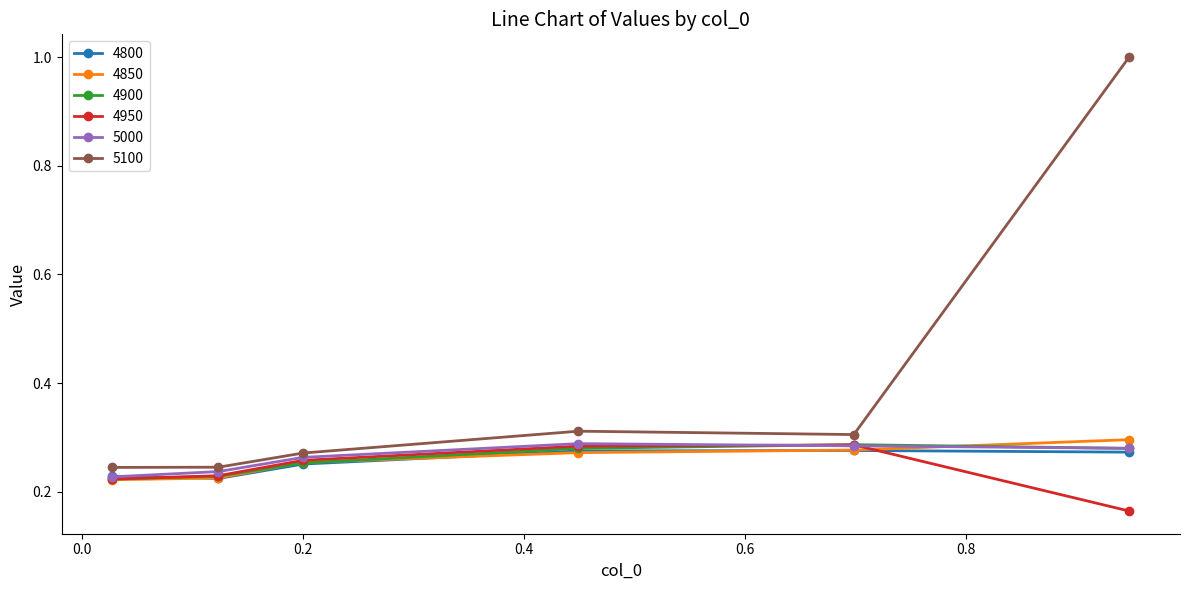

True or false: 4900 and 5100 cross at least once.

False